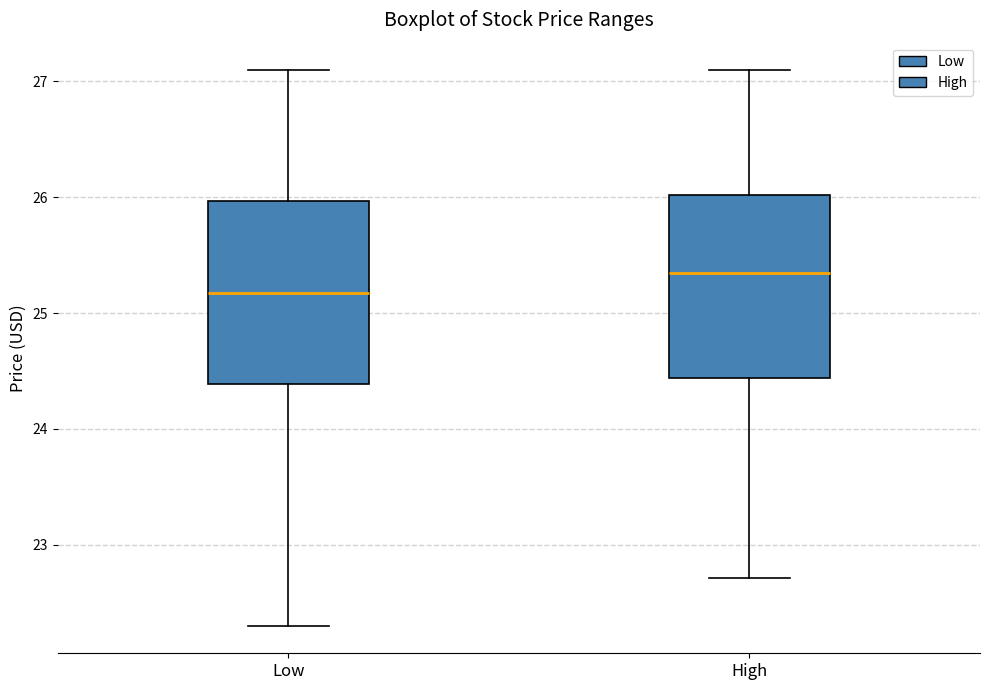

Reading left to right, transcribe this box plot: for each box, give where its median line is, the range the box spans, and where its two whiskers end, as read against the y-axis. The values are not printed on the chart, so give them approximately, as read against the axis.

Low: median 25.2, box 24.4 to 26.0, whiskers 22.3 to 27.1
High: median 25.3, box 24.4 to 26.0, whiskers 22.7 to 27.1